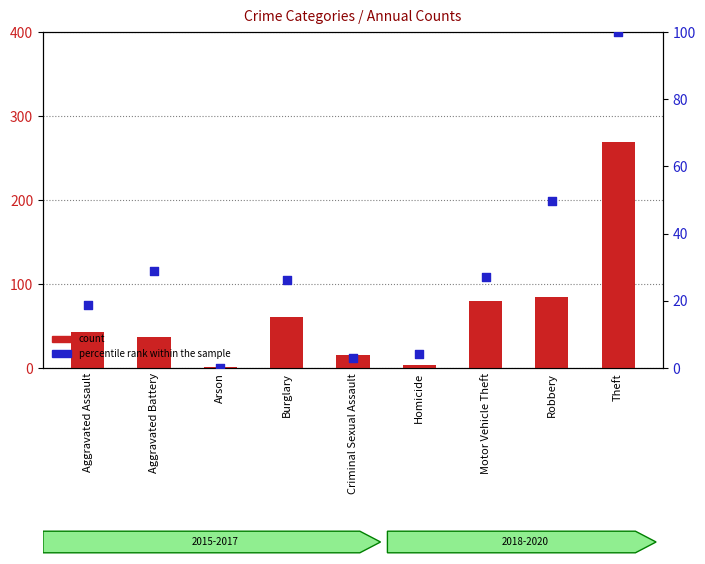

Which series reaches the minimum Y coordinate?

percentile rank within the sample